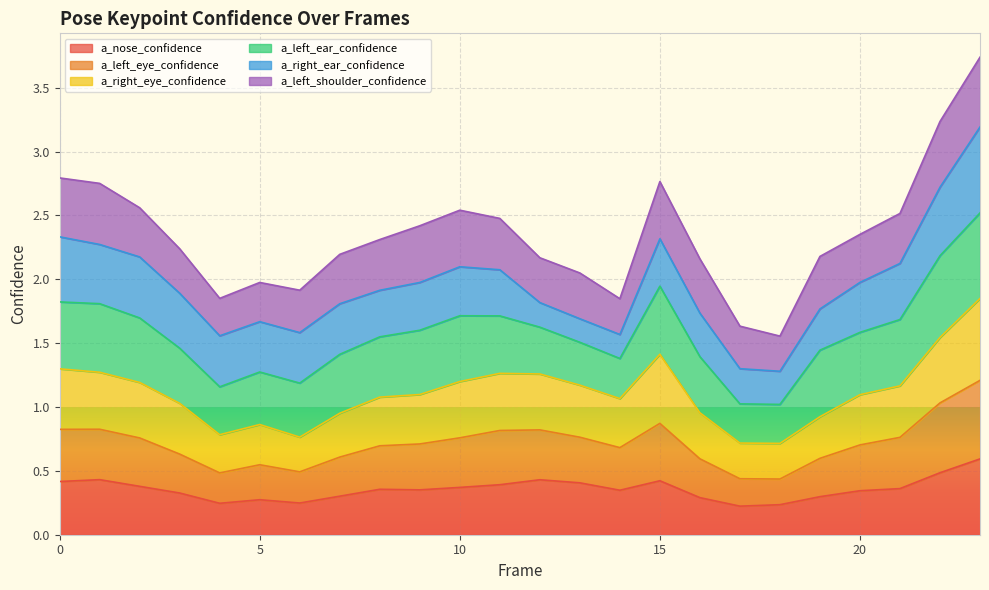

True or false: a_nose_confidence and a_right_eye_confidence intersect in this chart.

False